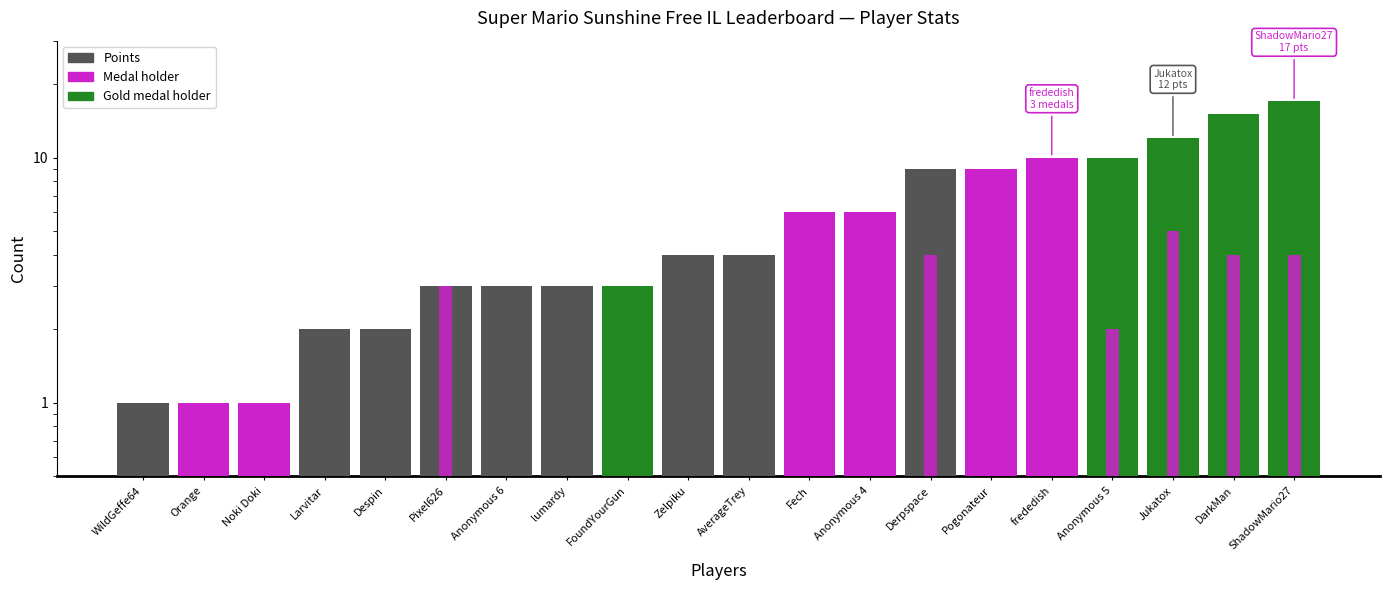

At which category does the chart reach its minimum across all series?

WildGeffe64